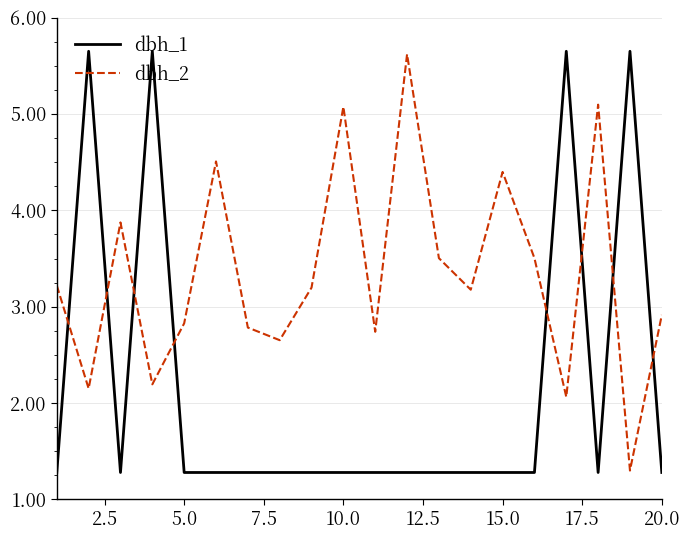

At how many categories does at least one series exceed 2?

20